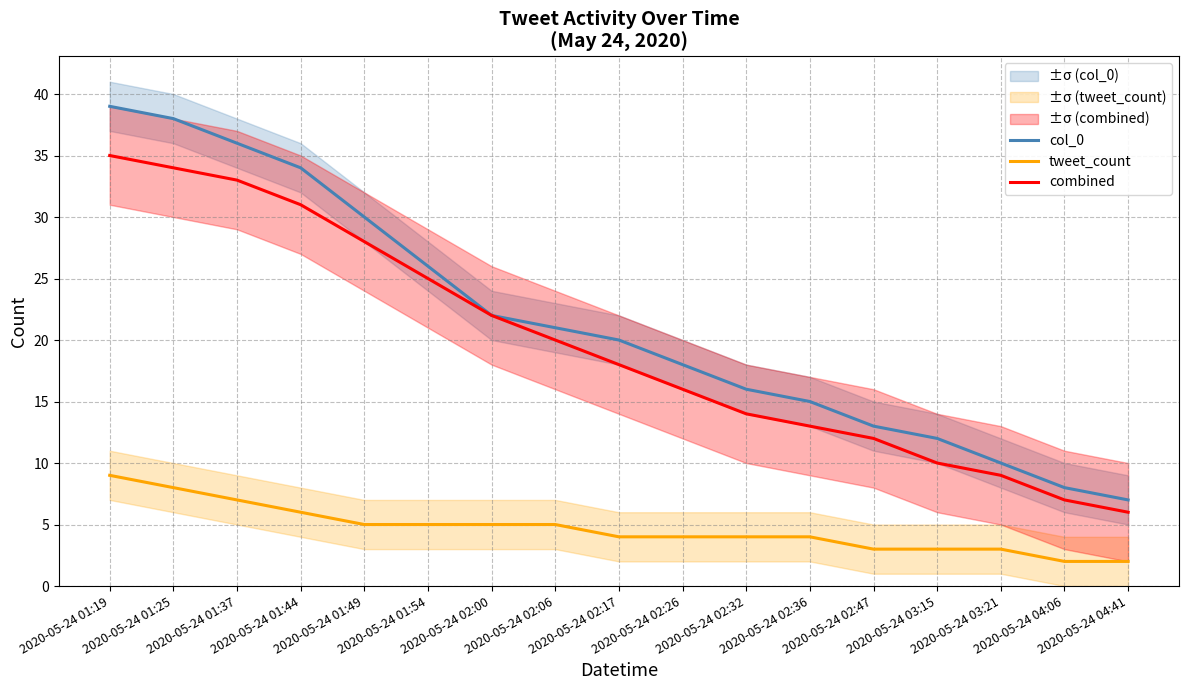

True or false: col_0 and combined cross at least once.

False